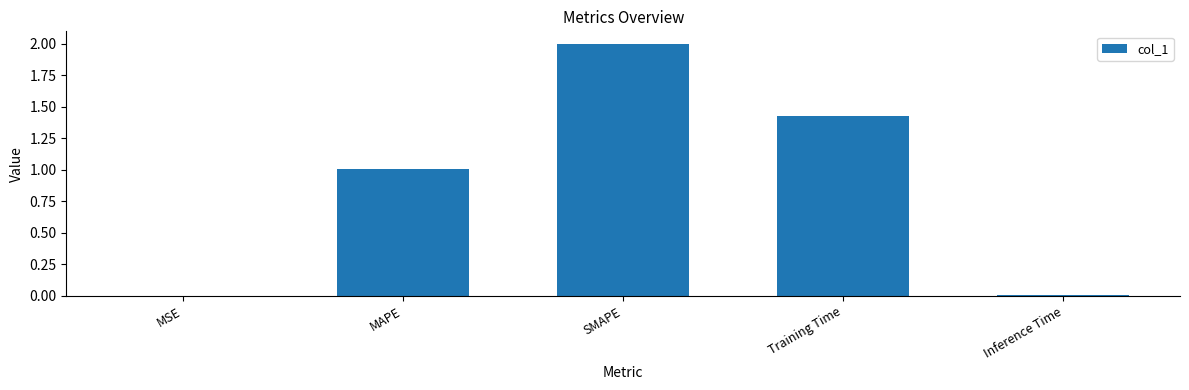

Which category has the highest value across all series?

SMAPE